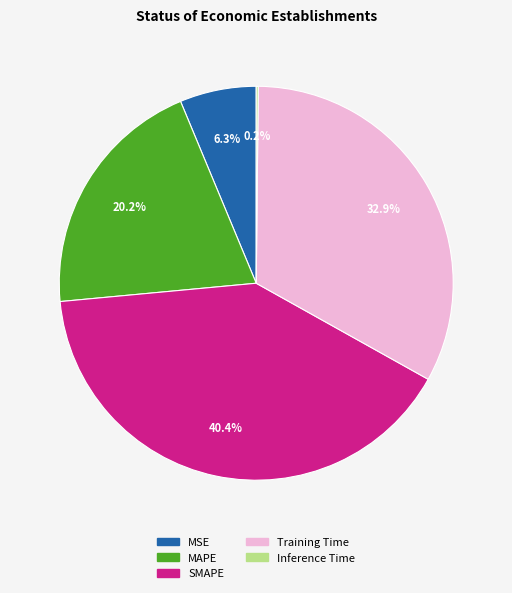

Do MAPE and MSE together represent more than half of the pie?

No